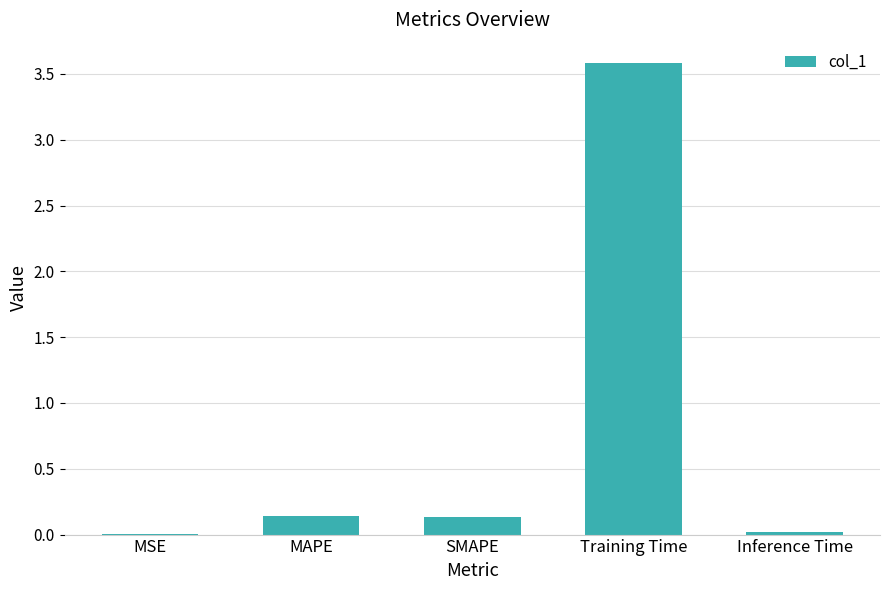

What is the change in value from Training Time to Inference Time?

-3.6